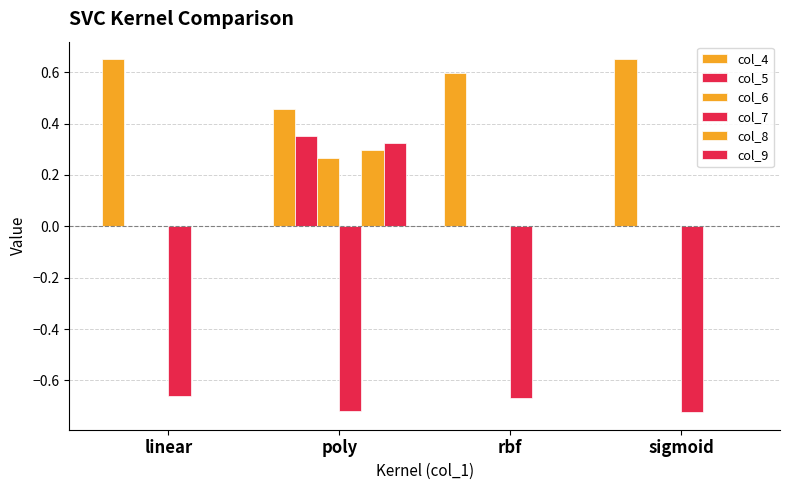

List the series in order of their peak value, lowest first.

col_7, col_6, col_8, col_9, col_5, col_4